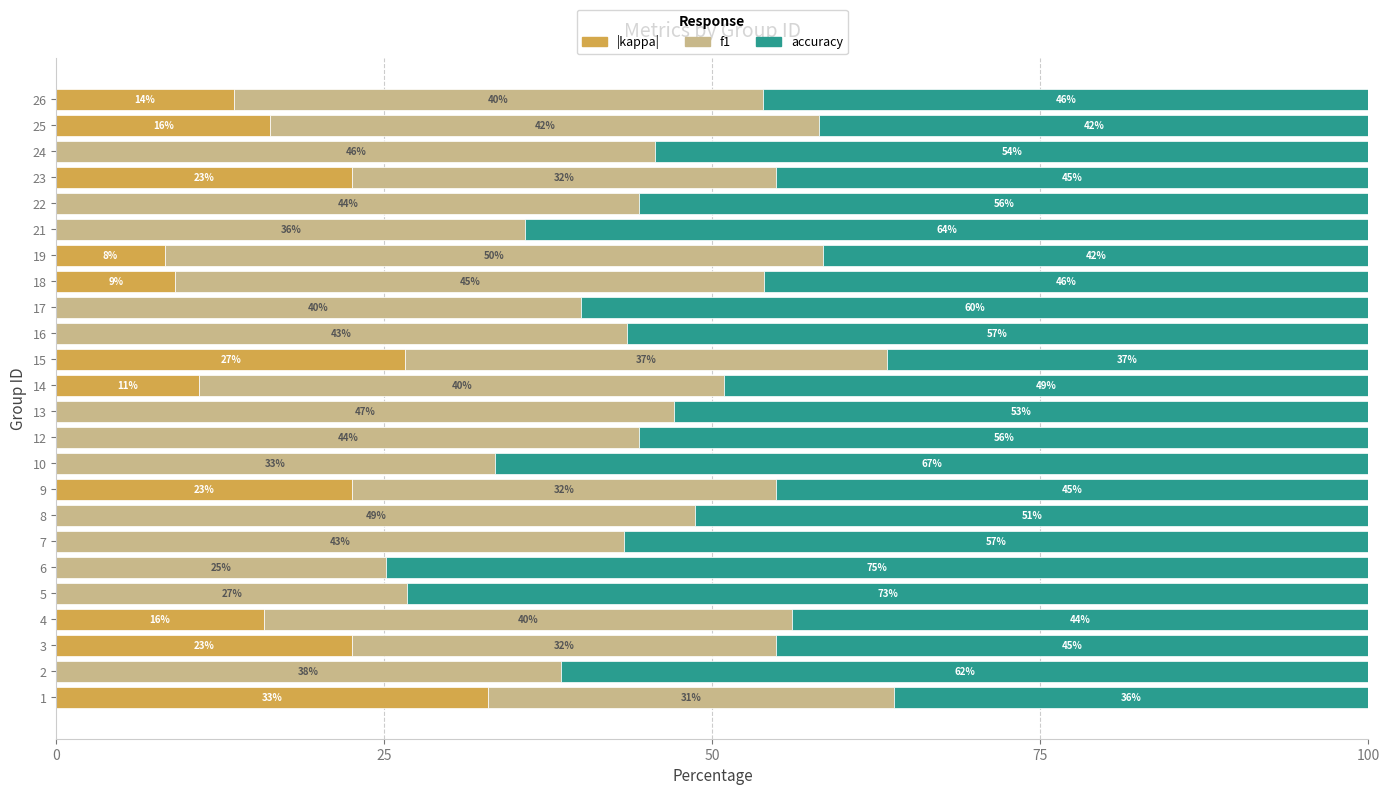

The |kappa| series shows -17.3 at 5. True or false?

False